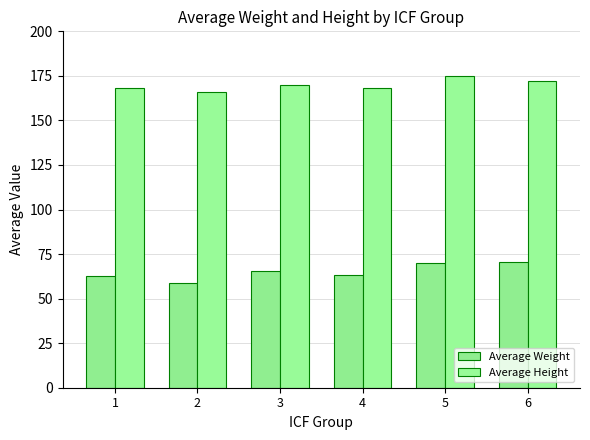

Where is Average Height nearest to the value 170?

3